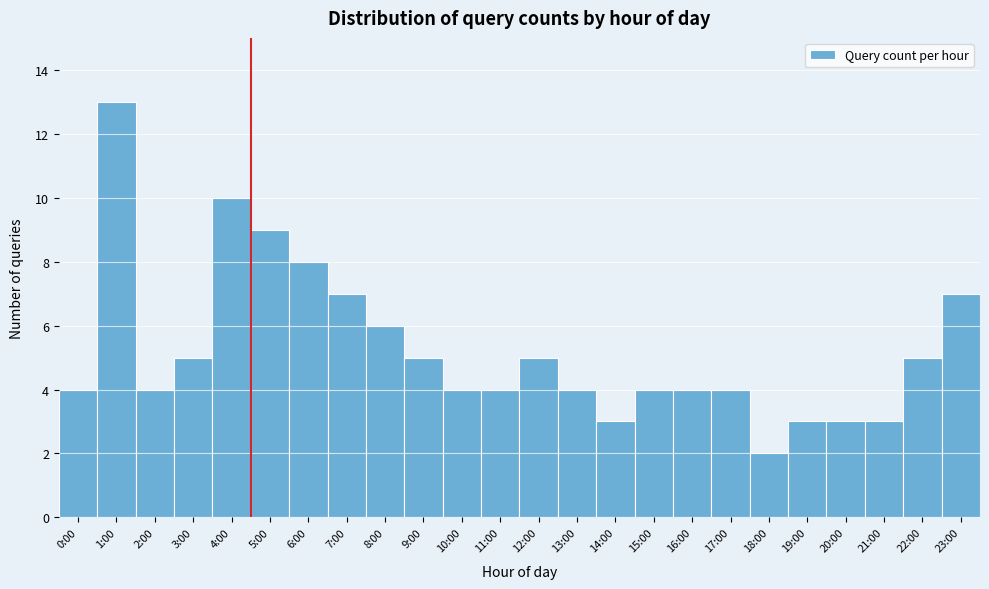

Reading left to right, what are all the values shown in this chart?

4	13	4	5	10	9	8	7	6	5	4	4	5	4	3	4	4	4	2	3	3	3	5	7